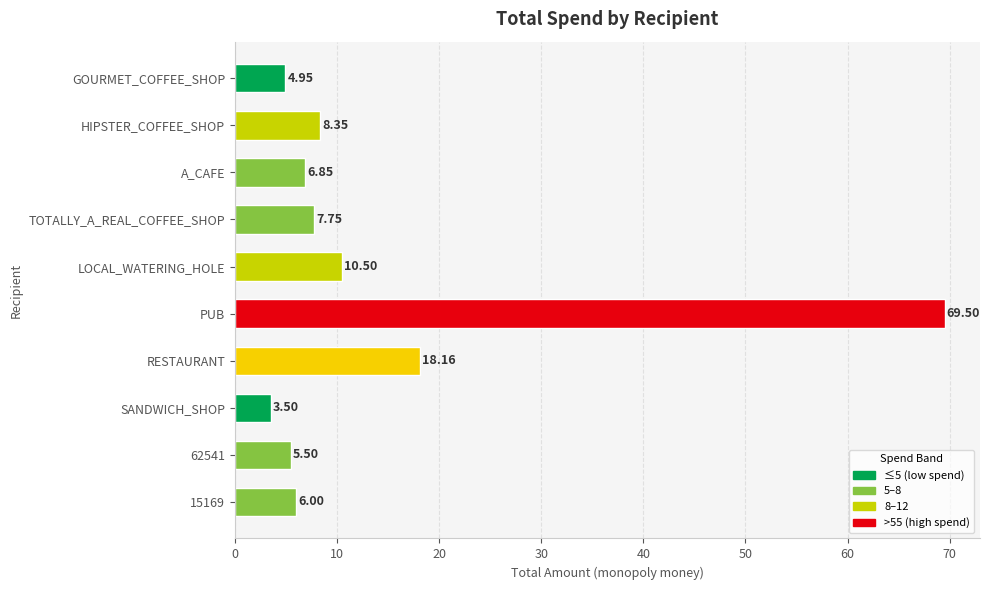

Between GOURMET_COFFEE_SHOP and PUB, which is larger?

PUB